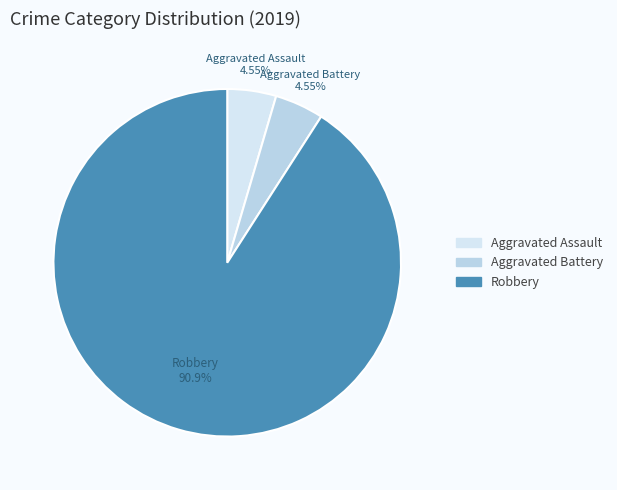

To the nearest percent, what is the combined percentage of Aggravated Battery and Robbery?

95%